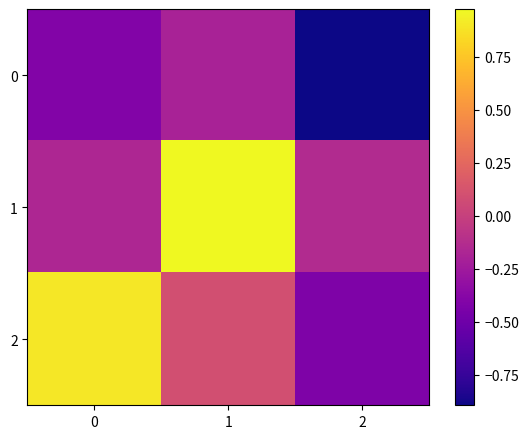

Rank the series at 1 from highest to lowest value.

1, 2, 0